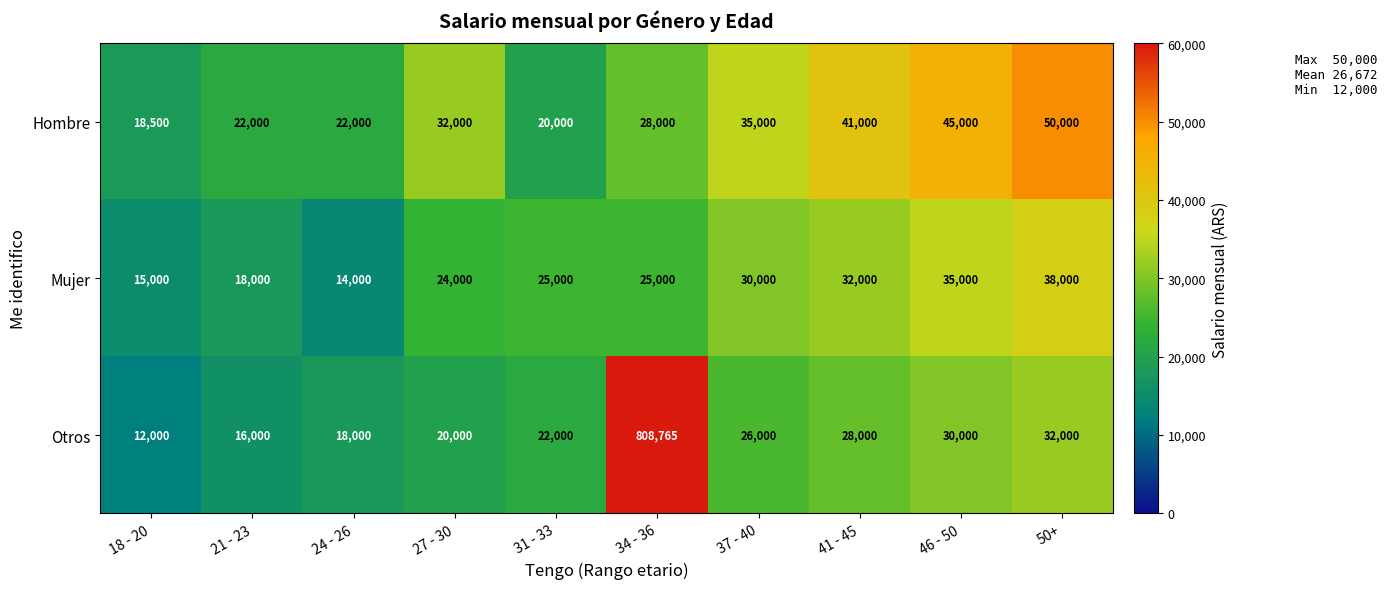

What value does the Hombre series have at 41 - 45?

41000